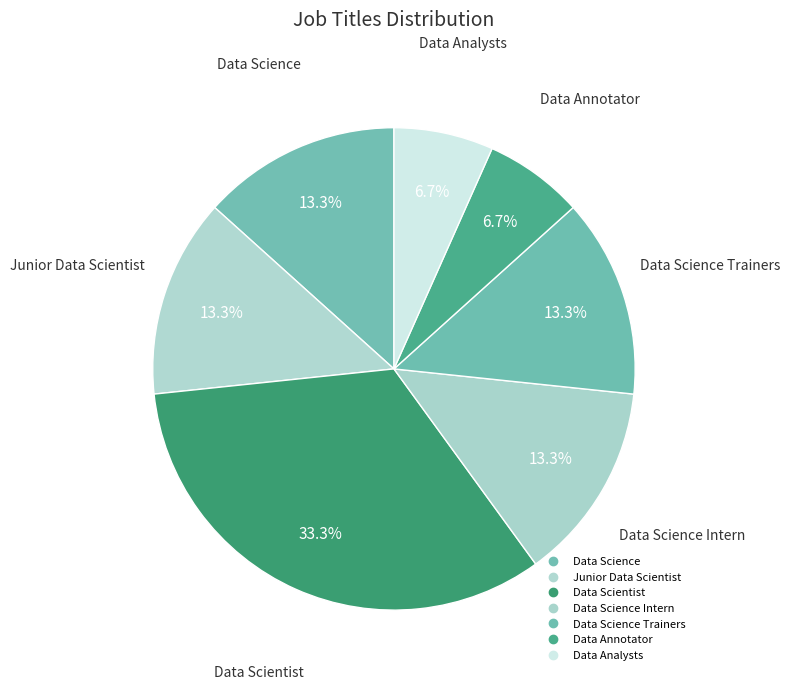

Count the number of slices in the pie.

7